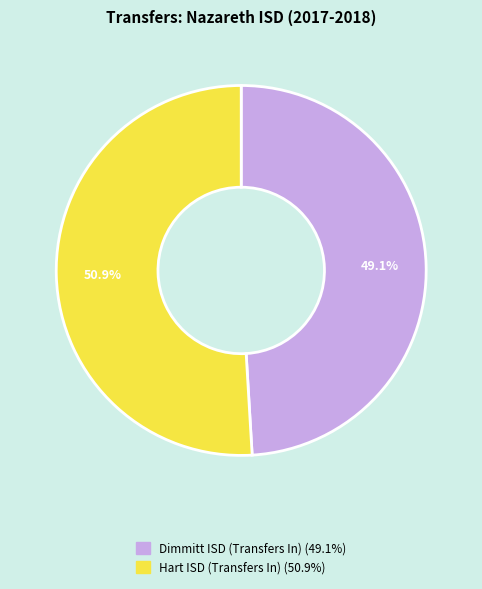

Does any single category account for the majority?

Yes